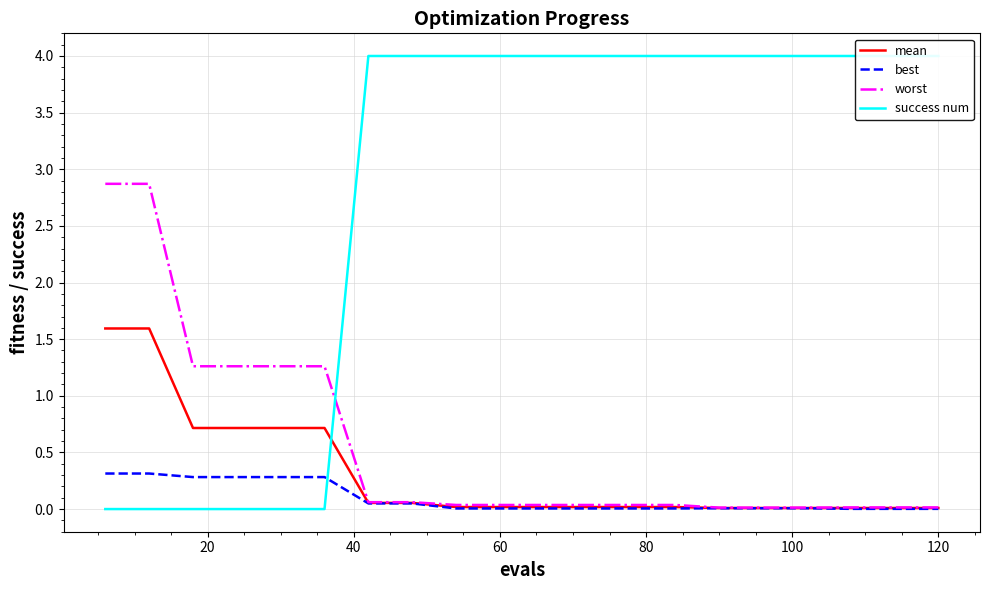

What is the highest value of the worst series?

2.9